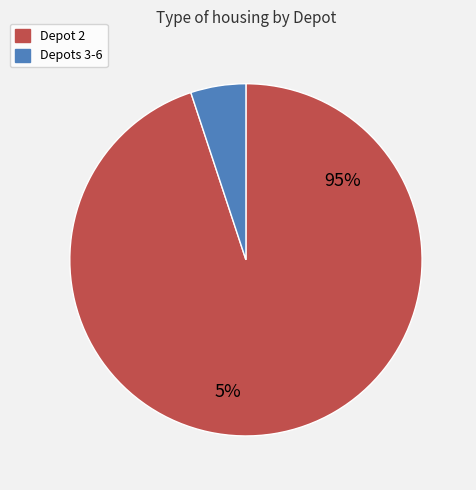

Combined, do 3 and 2 account for over 50%?

Yes